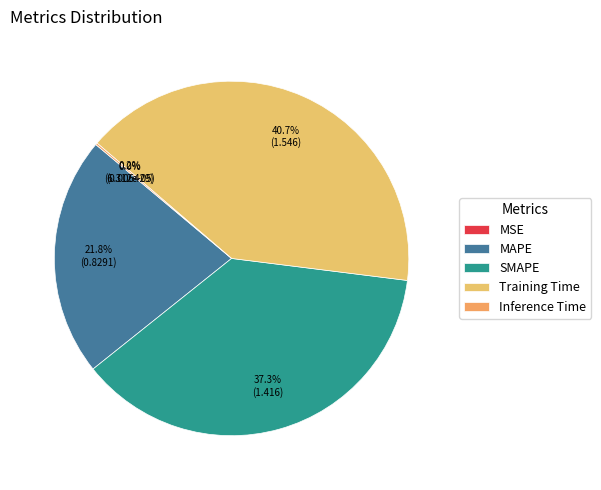

True or false: Training Time accounts for 41% of the total.

True